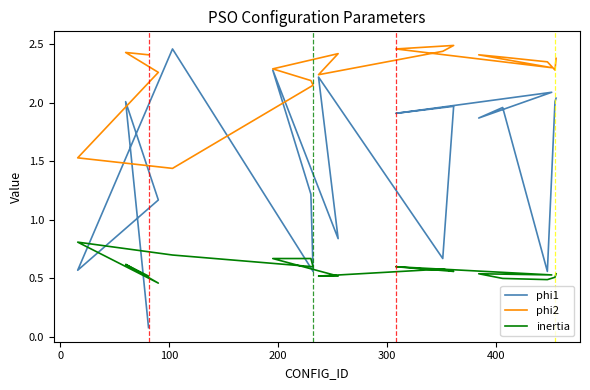

Rank the series by their maximum value, from lowest to highest.

inertia, phi1, phi2